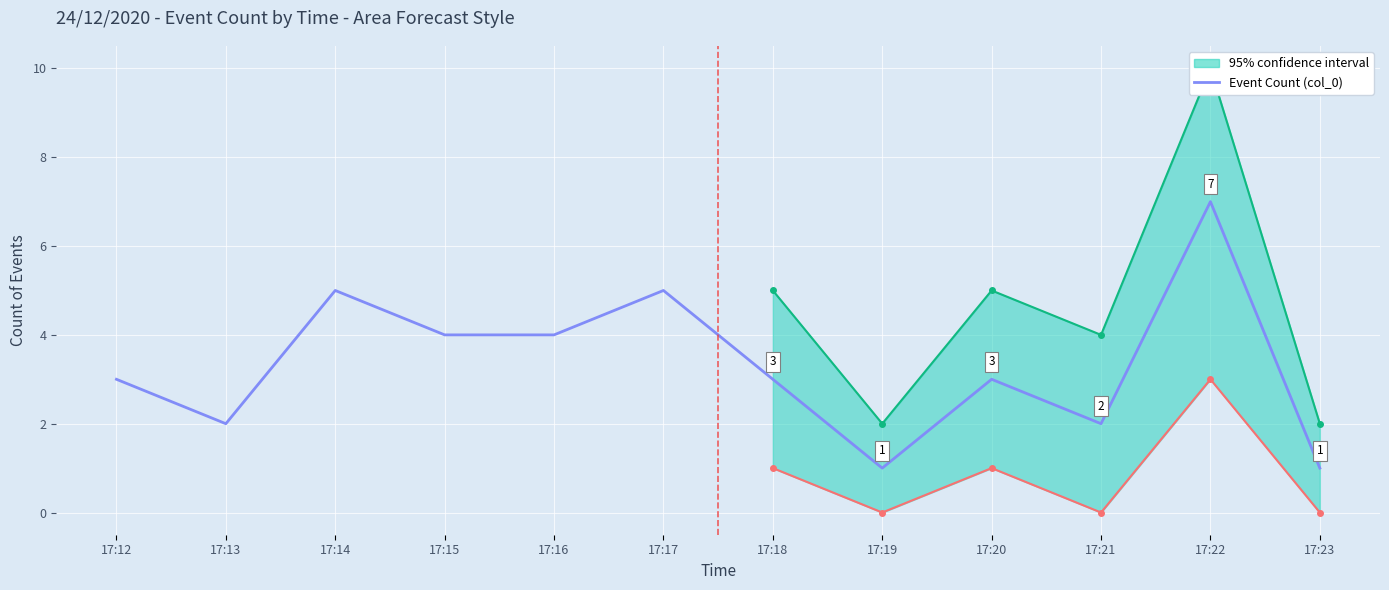

What is the maximum value shown in the chart?

7